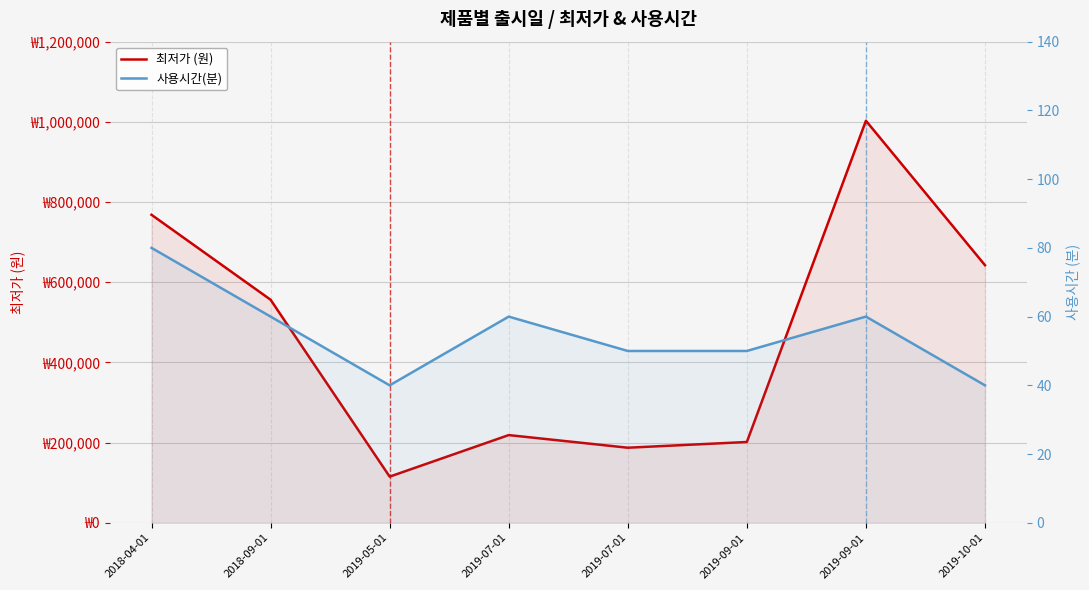

What is the difference between the highest and lowest values at 2018-04-01?

768120